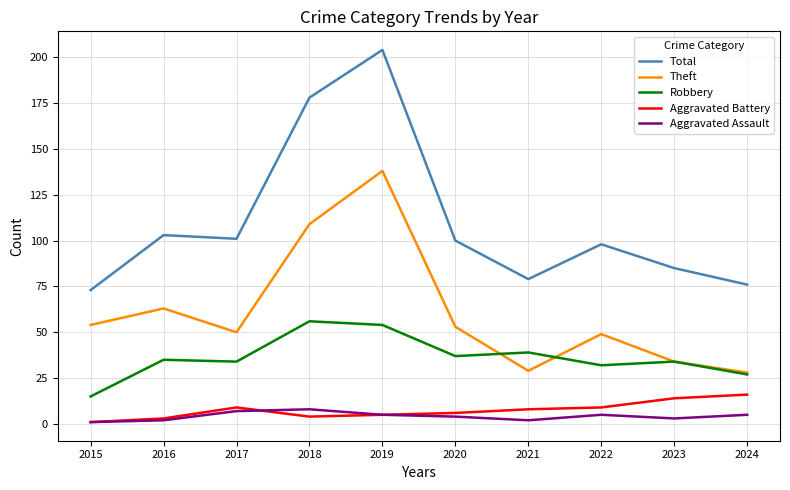

What is the sum of all Theft values?

607